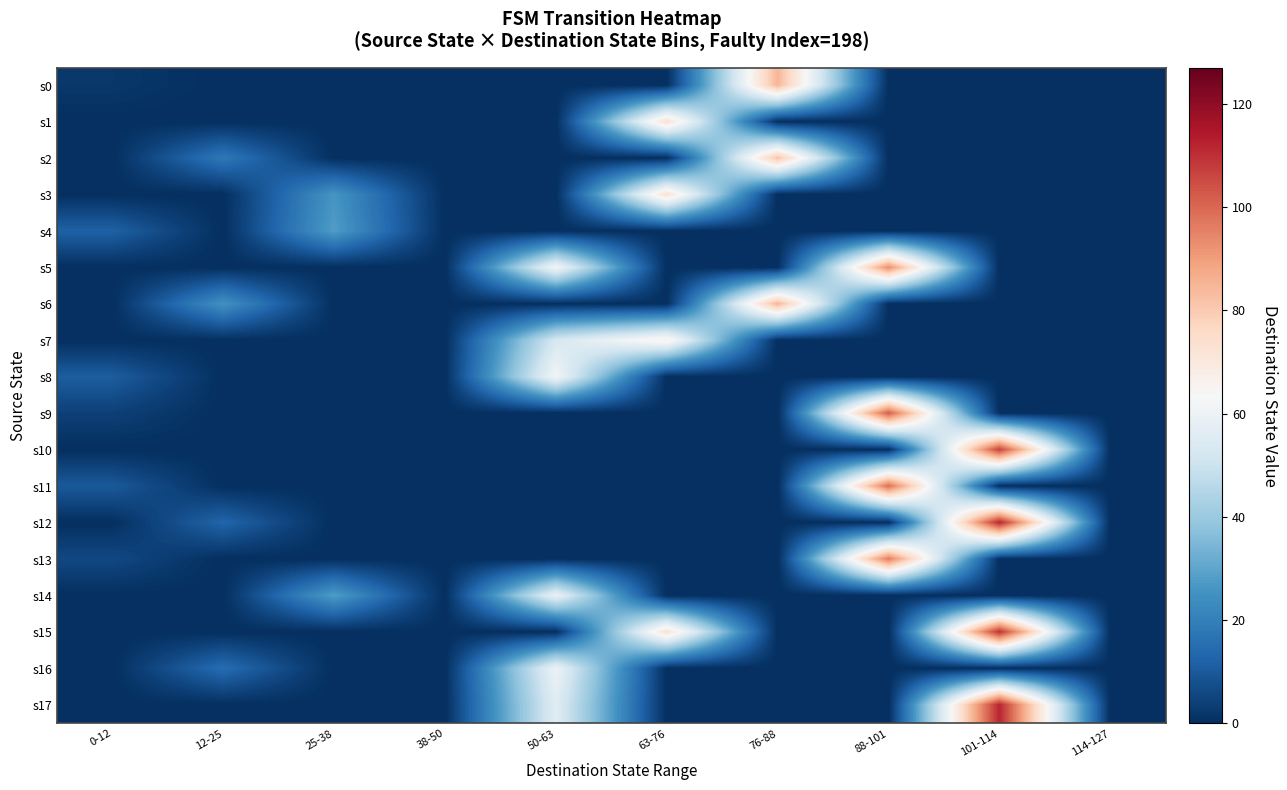

Rank the series by their maximum value, from lowest to highest.

s4, s14, s16, s8, s7, s3, s1, s2, s0, s6, s5, s13, s11, s9, s10, s15, s12, s17